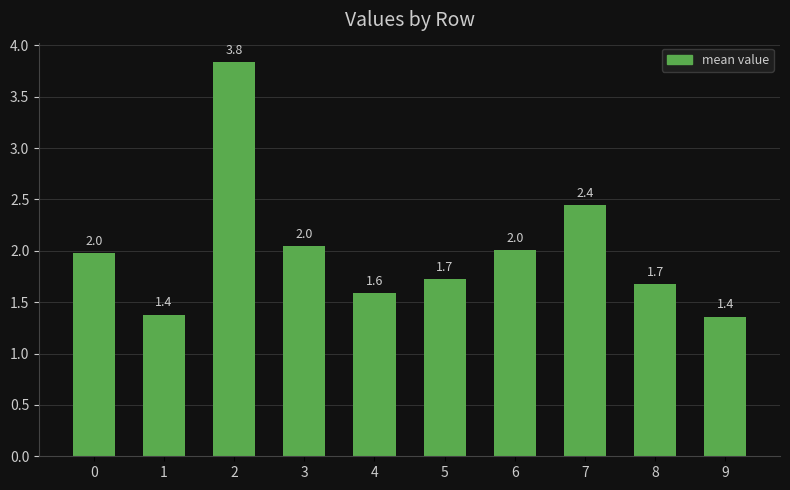

What is the difference between the maximum and minimum values?

2.5